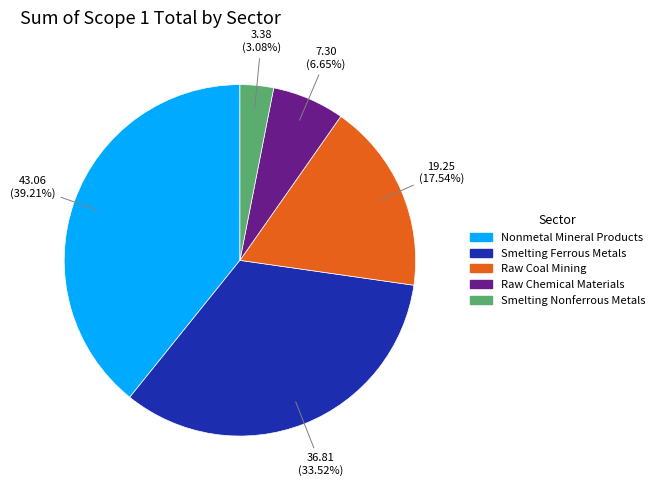

Is there a majority slice in this chart?

No